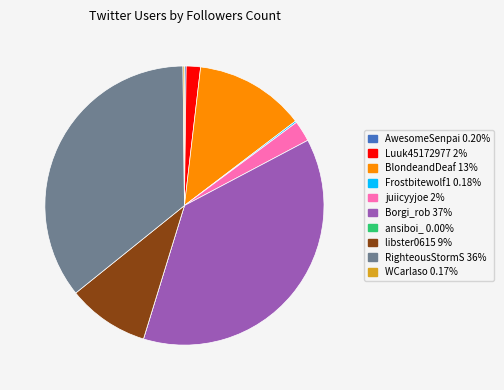

Approximately how many times larger is the value at RighteousStormS compared to BlondeandDeaf?

2.8